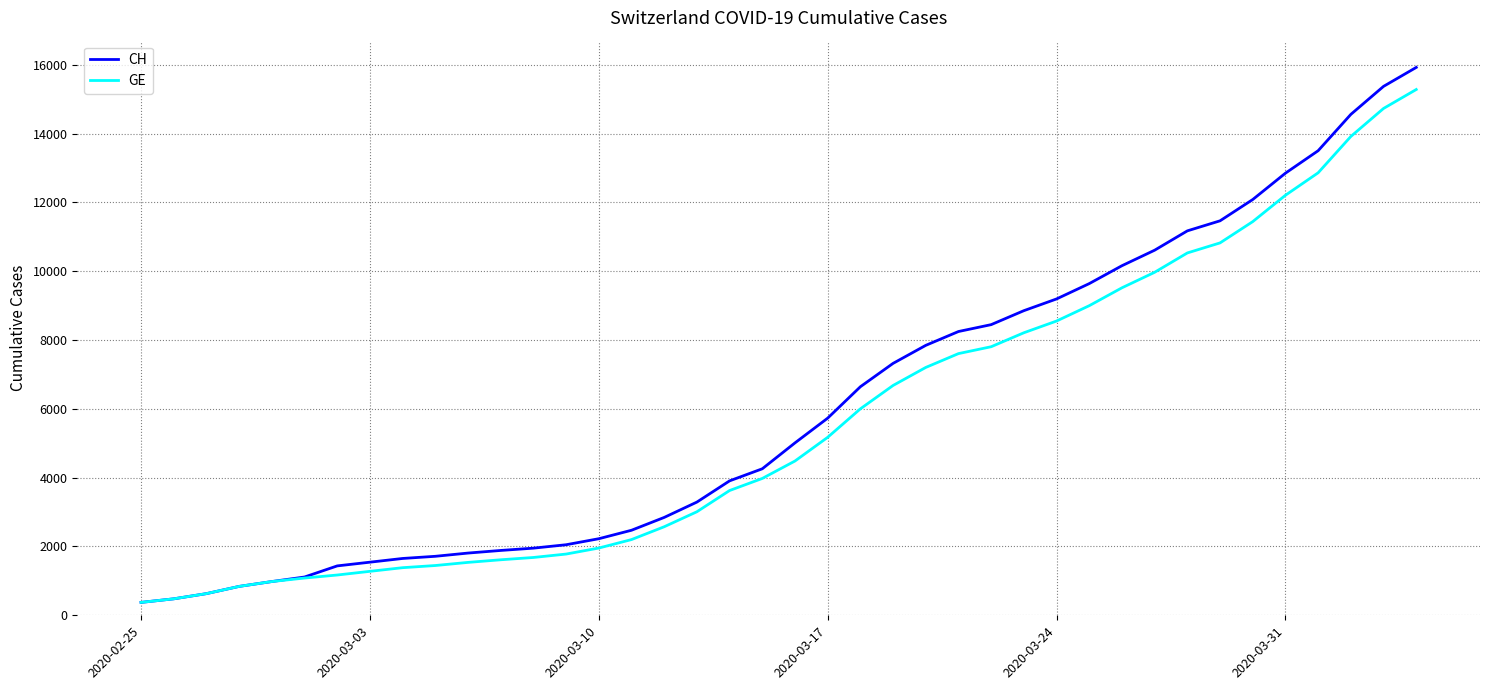

What is the minimum value for GE?

375